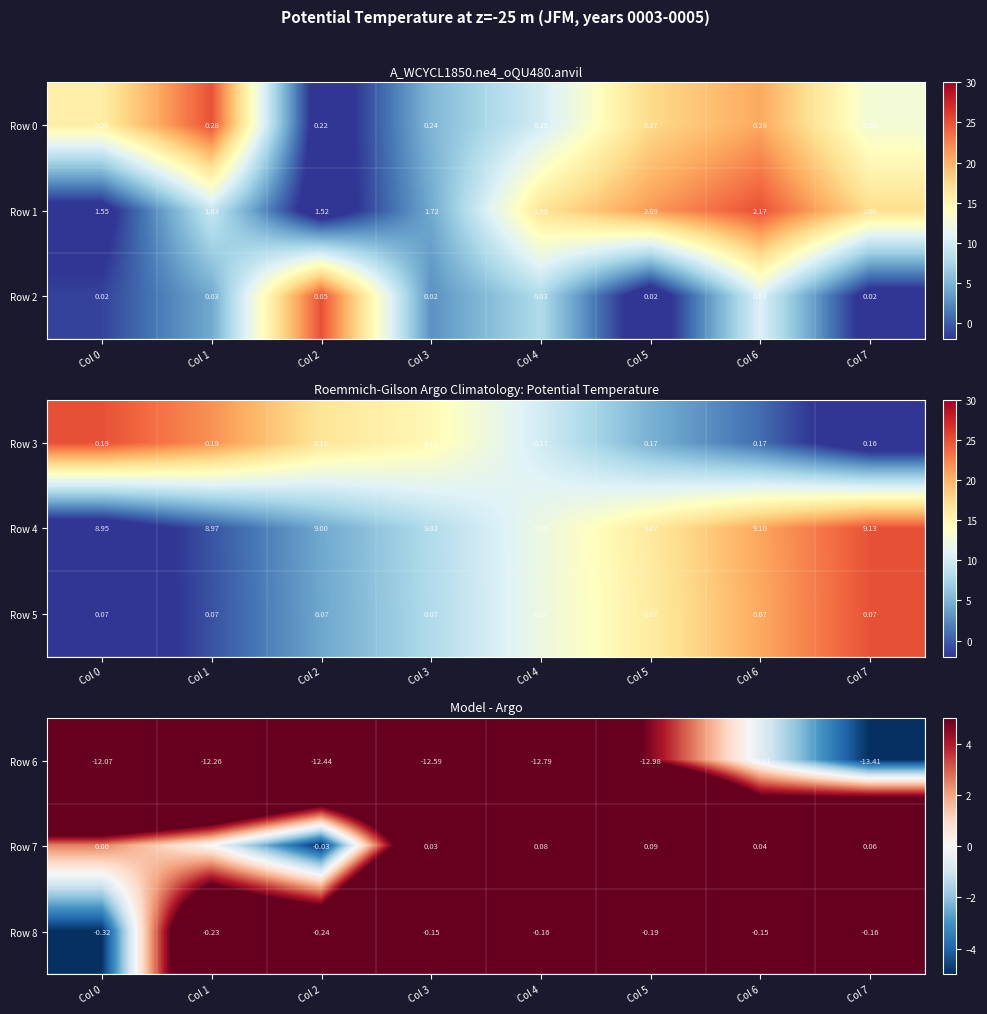

How many categories are shown in the chart?

8